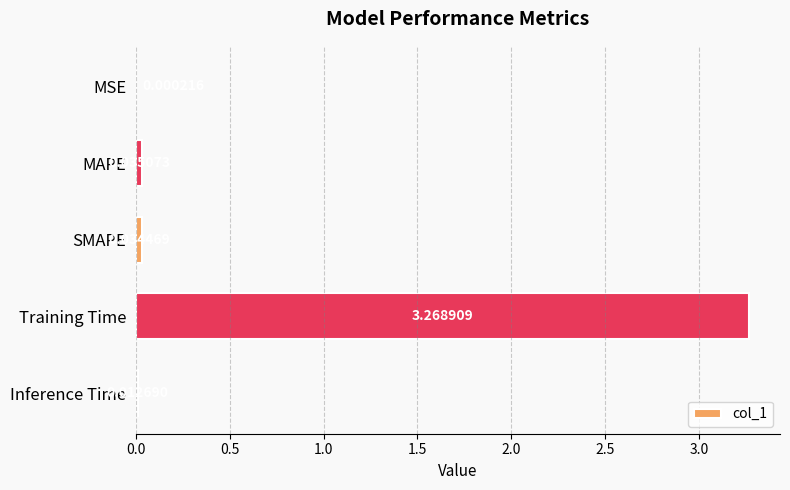

What is the sum of all values?

3.4